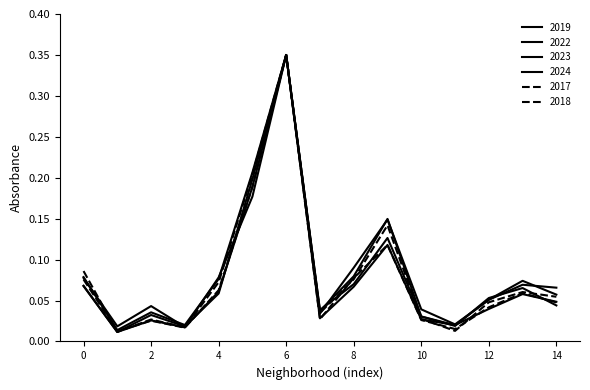

Does the chart display data point markers on the line(s)?

No